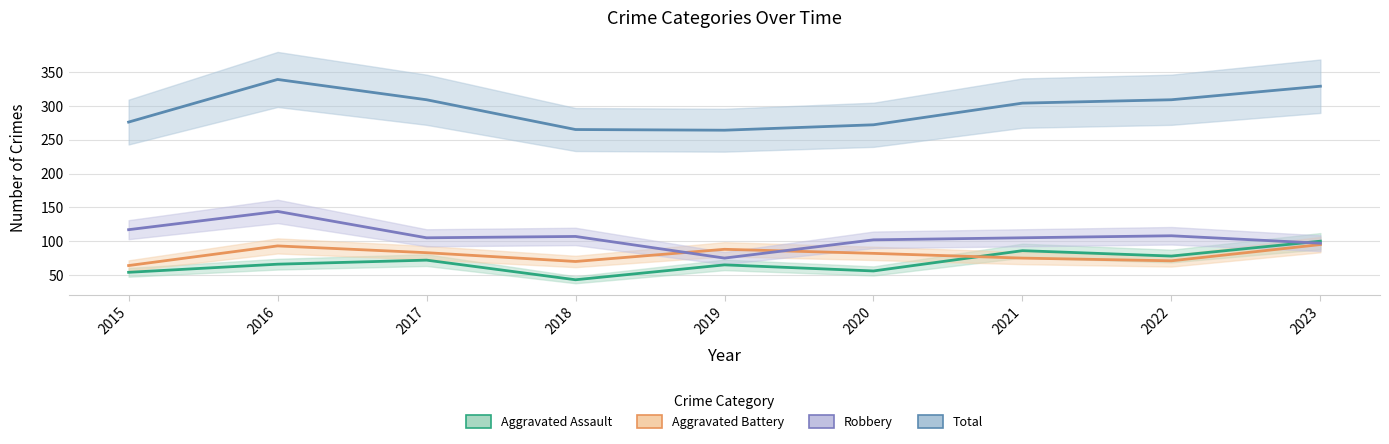

Between which two adjacent categories do Robbery and Aggravated Assault first intersect?

2022 and 2023